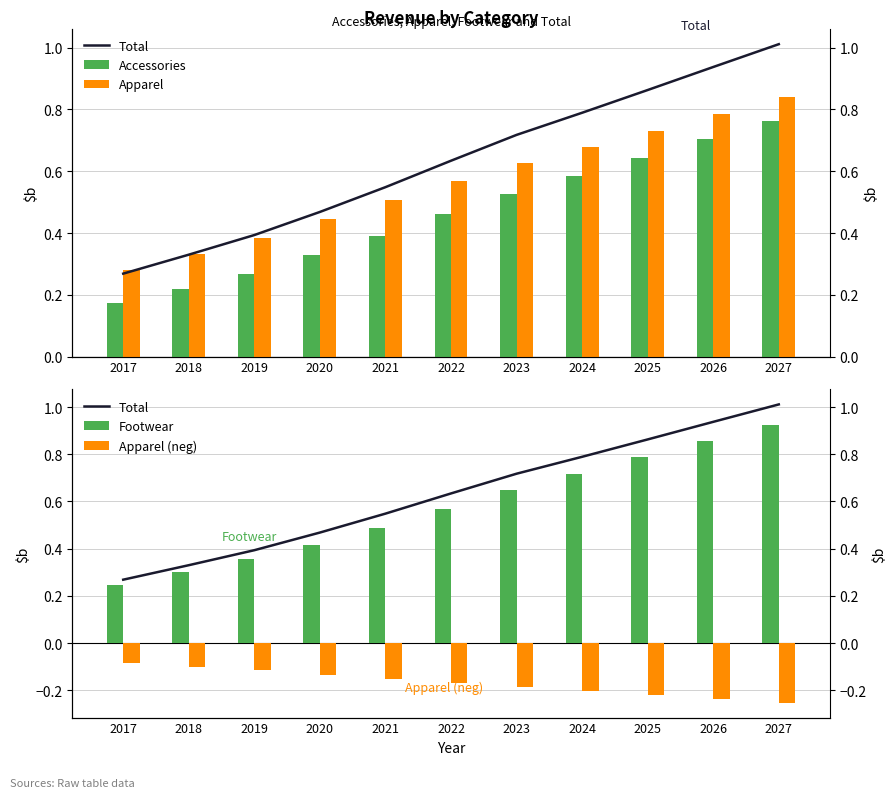

At which label does Total reach its minimum?

2017